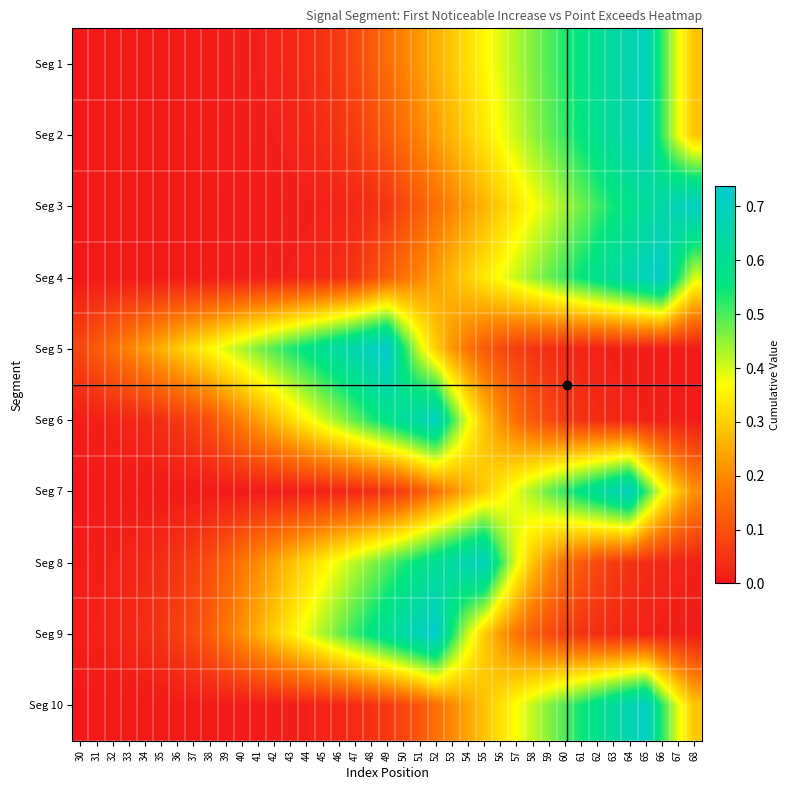

Rank the series by their maximum value, from lowest to highest.

Seg 2, Seg 6, Seg 1, Seg 7, Seg 8, Seg 10, Seg 3, Seg 4, Seg 9, Seg 5